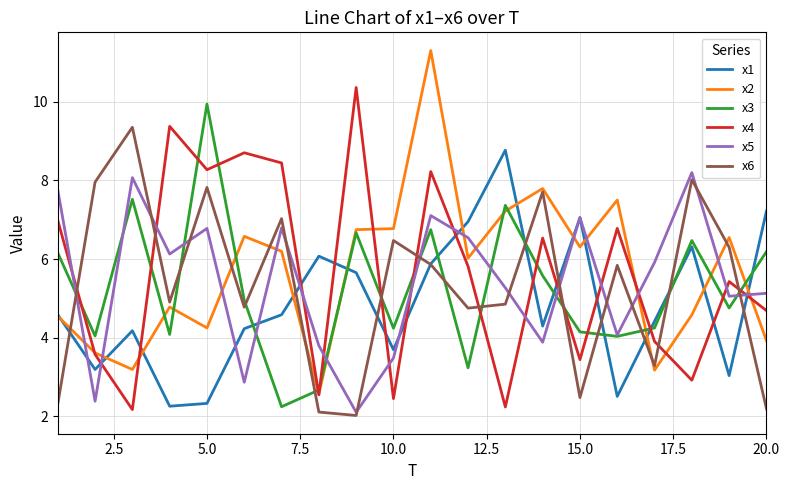

Which series has the largest range (max minus min)?

x2